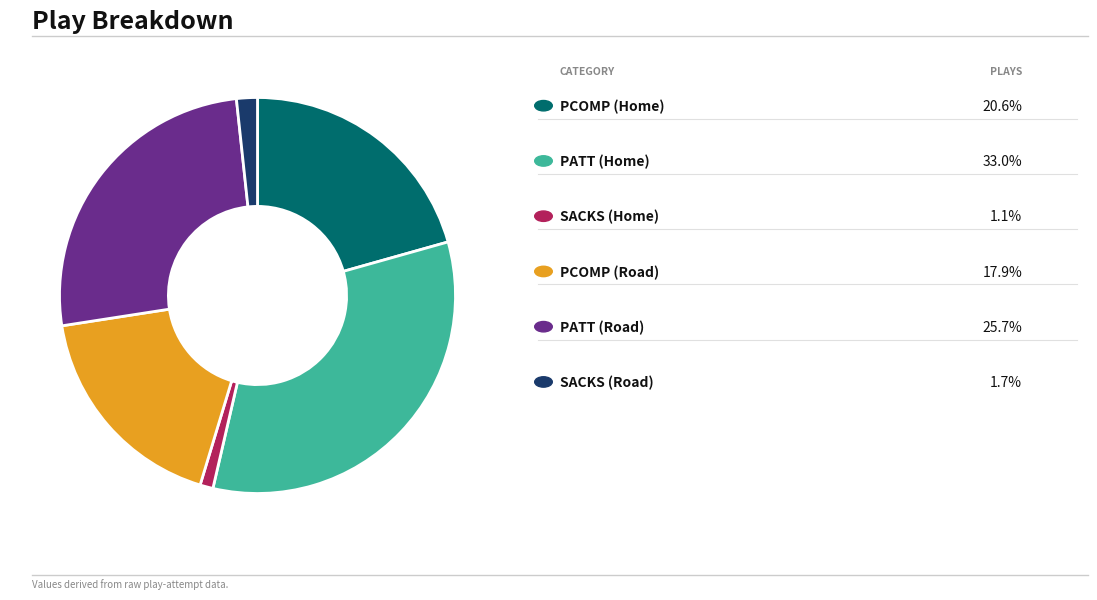

Is there a majority slice in this chart?

No